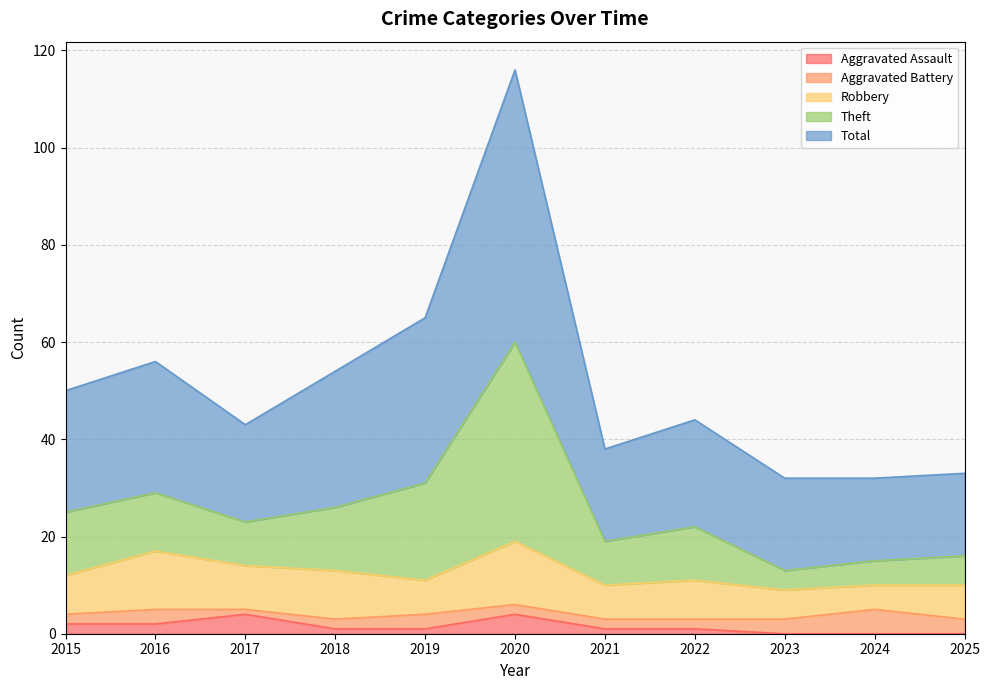

Does the chart display data point markers on the line(s)?

No